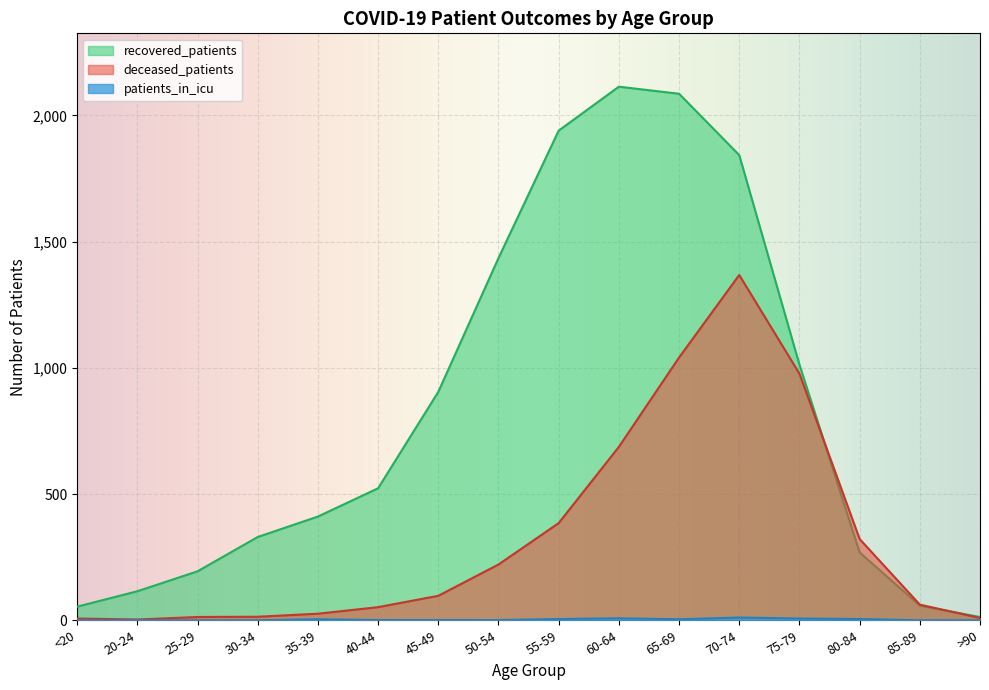

The patients_in_icu series shows 7 at 85-89. True or false?

False